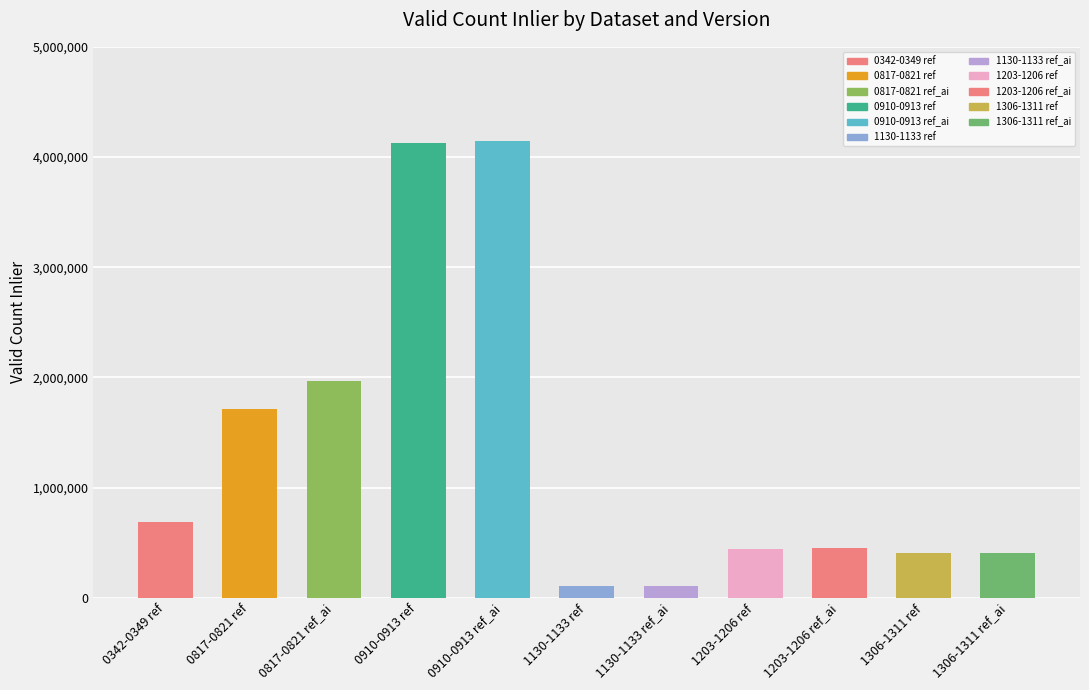

Reading left to right, list all the values displayed in this chart.

690813	1715420	1964105	4124031	4147864	102664	106252	440541	451449	408013	408878